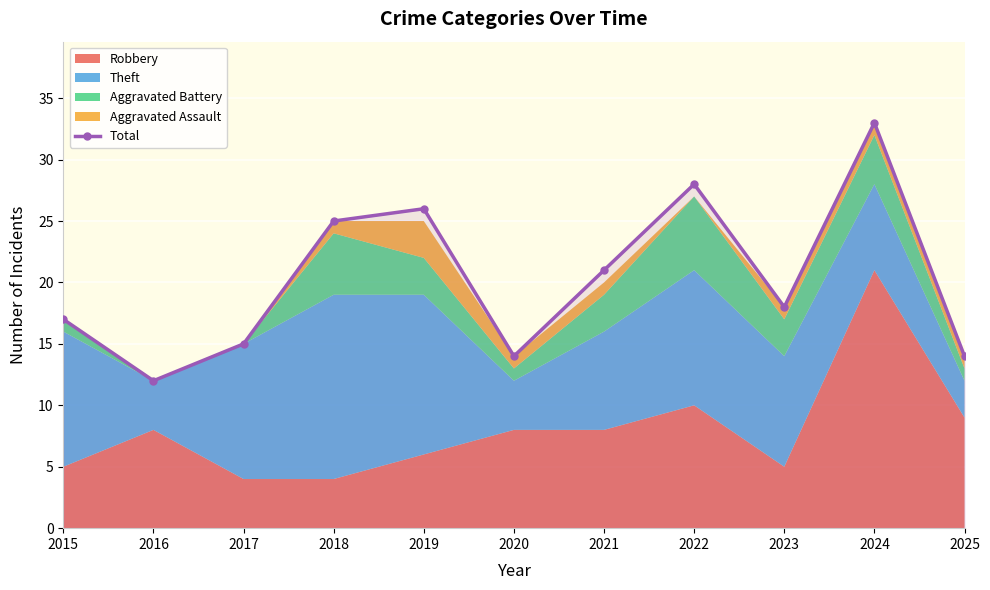

Where is the first local maximum?

2019